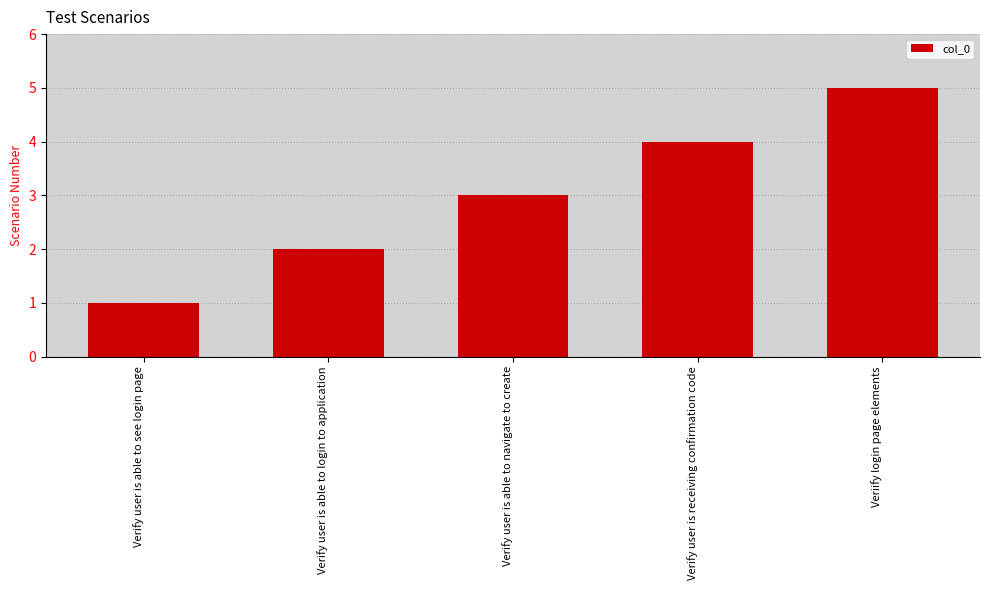

What position from the left is Verify user is receiving confirmation code?

4